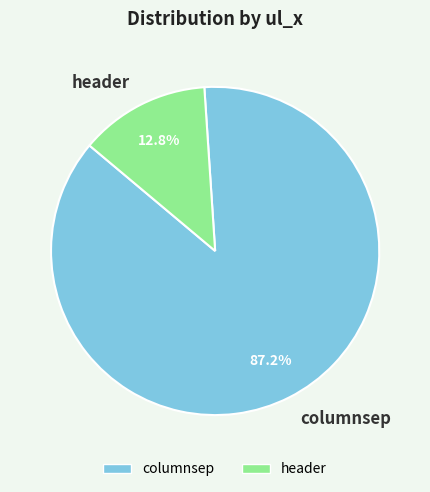

The header slice represents 4% of the pie. True or false?

False